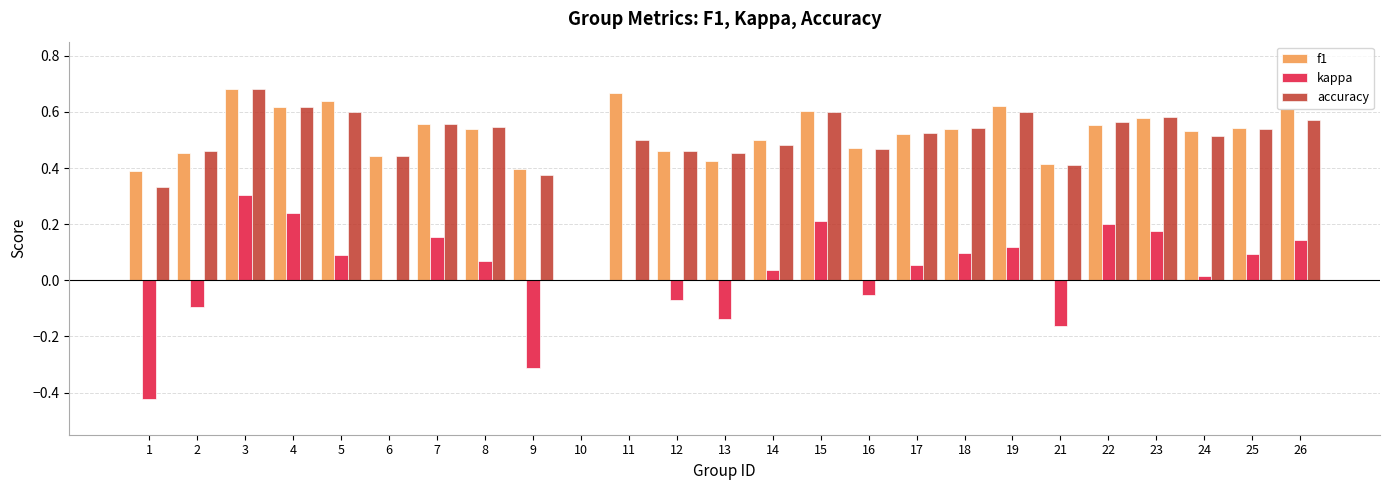

True or false: f1 has a value of 0.6 at 19.

True